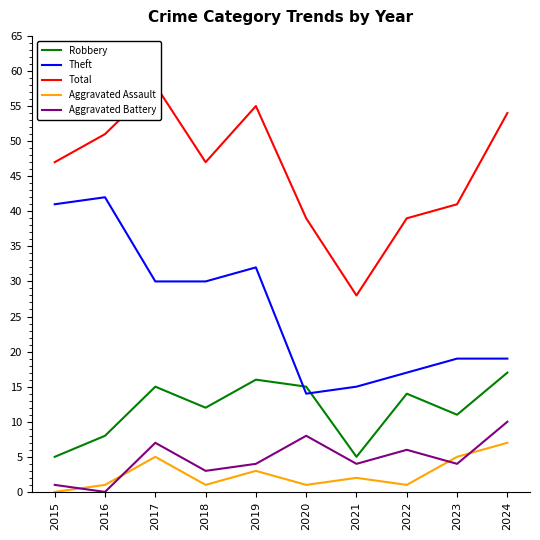

How many lines are shown in the chart?

5